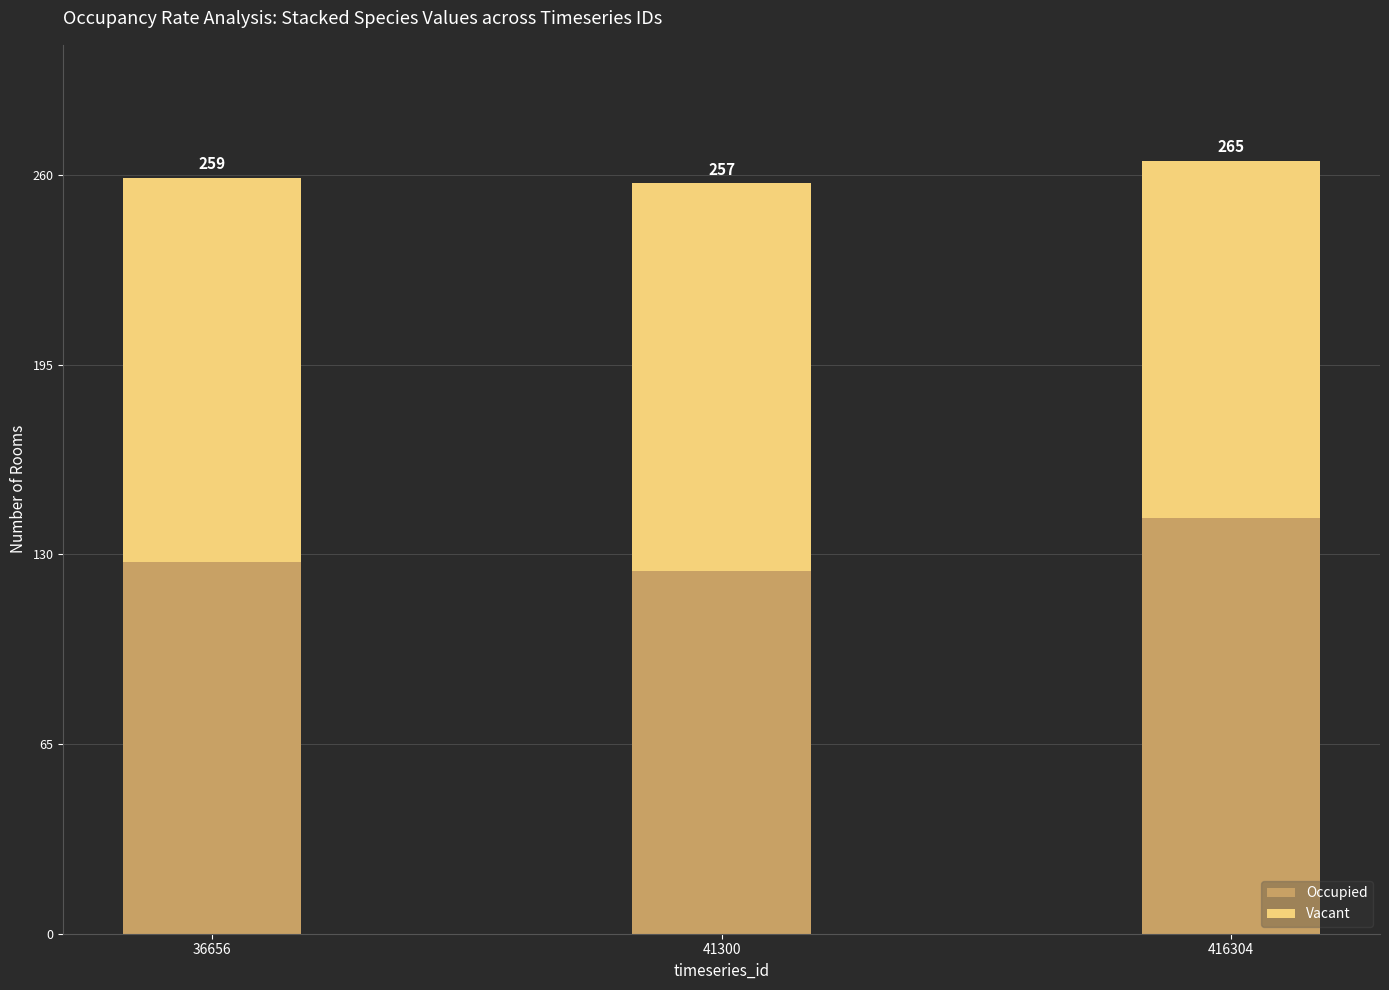

Read the Occupied value at 41300.

124.4